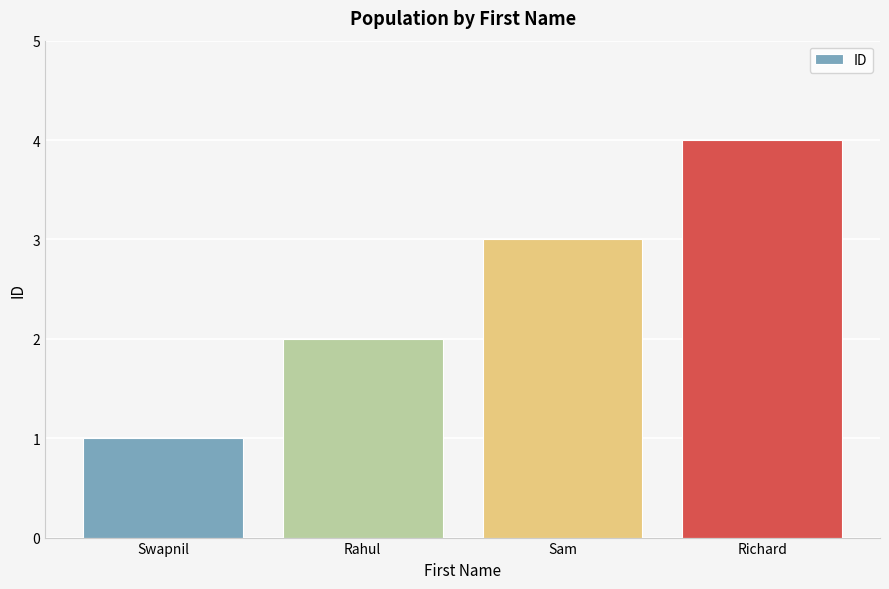

What is the label of the 2nd bar from the left?

Rahul